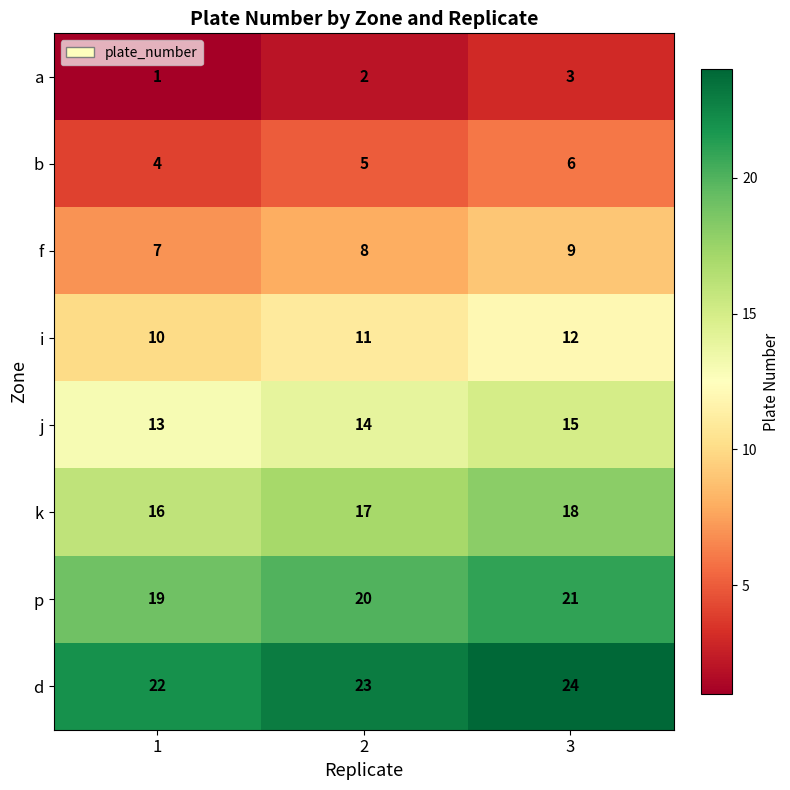

At which category is the sum across all series the highest?

3